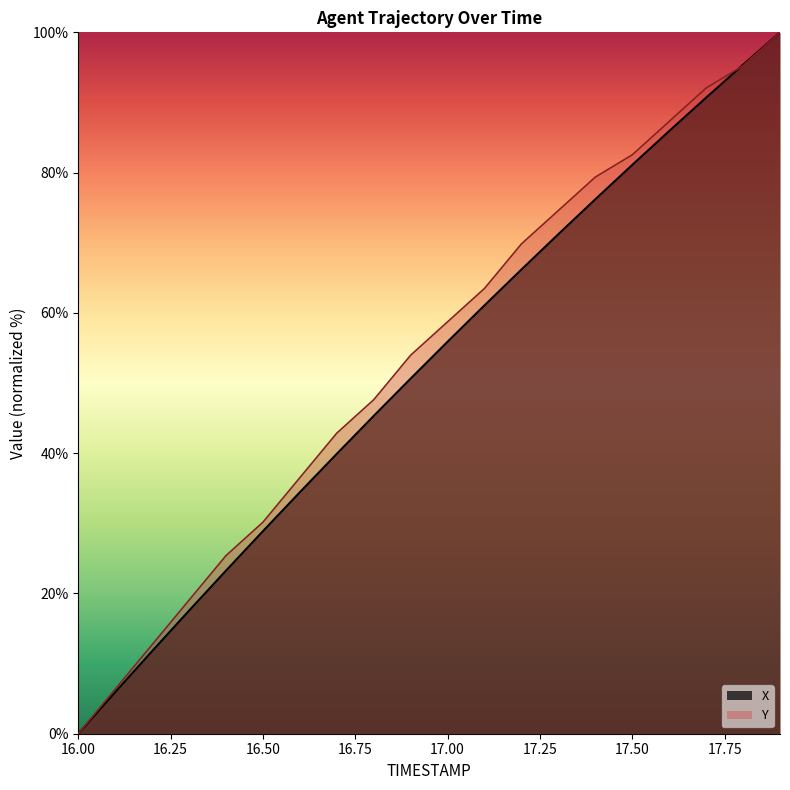

Reading left to right, what are all the values shown in this chart?

X: 0.0	5.9	11.8	17.6	23.3	28.9	34.4	39.9	45.3	50.6	55.9	61.1	66.2	71.2	76.2	81.1	85.9	90.7	95.4	100.0
Y: 0.0	6.3	12.7	19.0	25.4	30.2	36.5	42.9	47.6	54.0	58.7	63.5	69.8	74.6	79.4	82.5	87.3	92.1	95.2	100.0